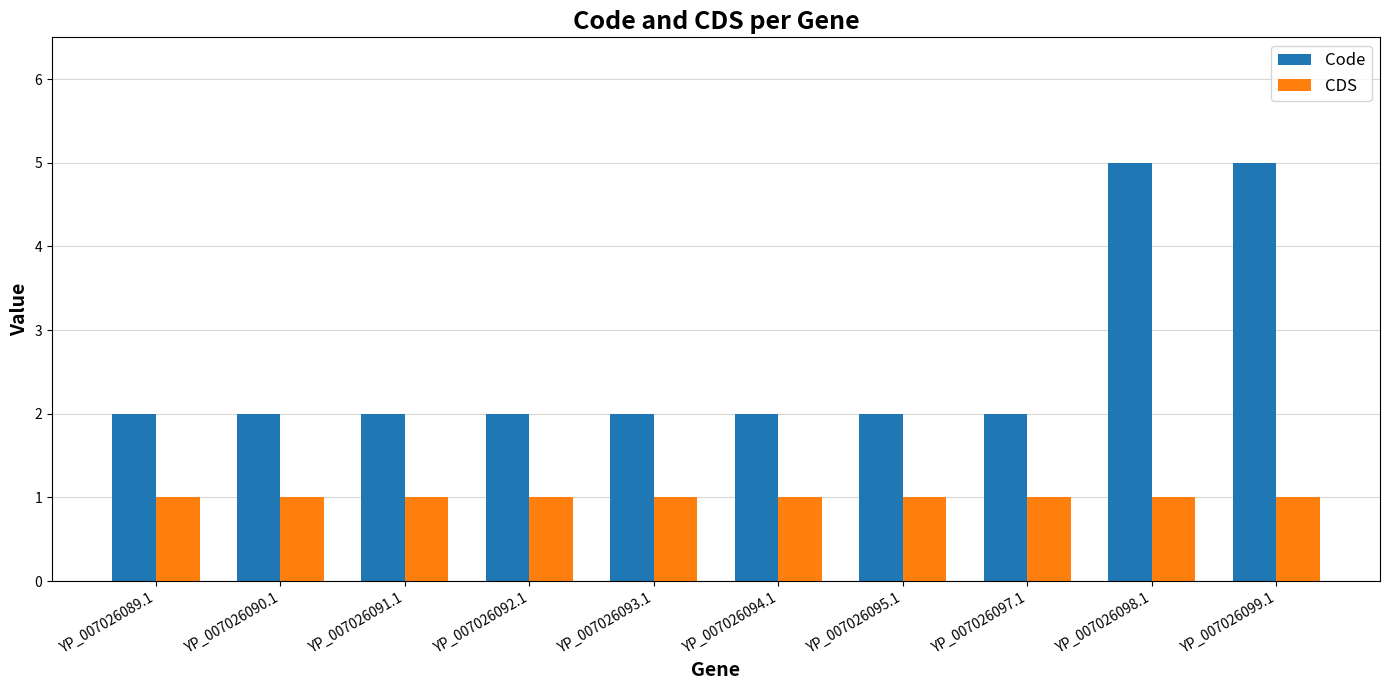

Count the number of data series in this chart.

2